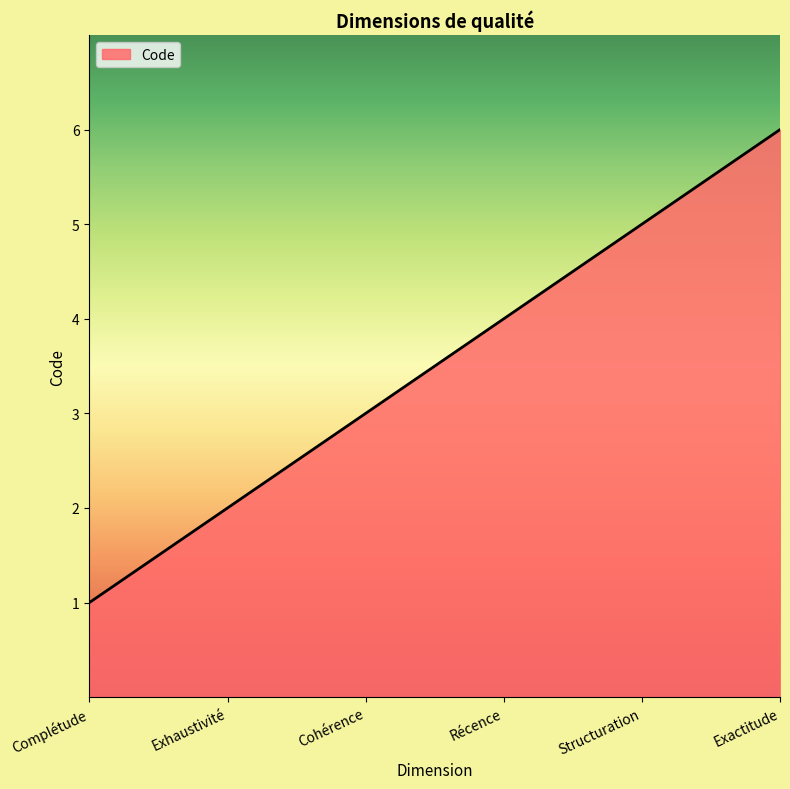

How many values are between 2 and 5?

4